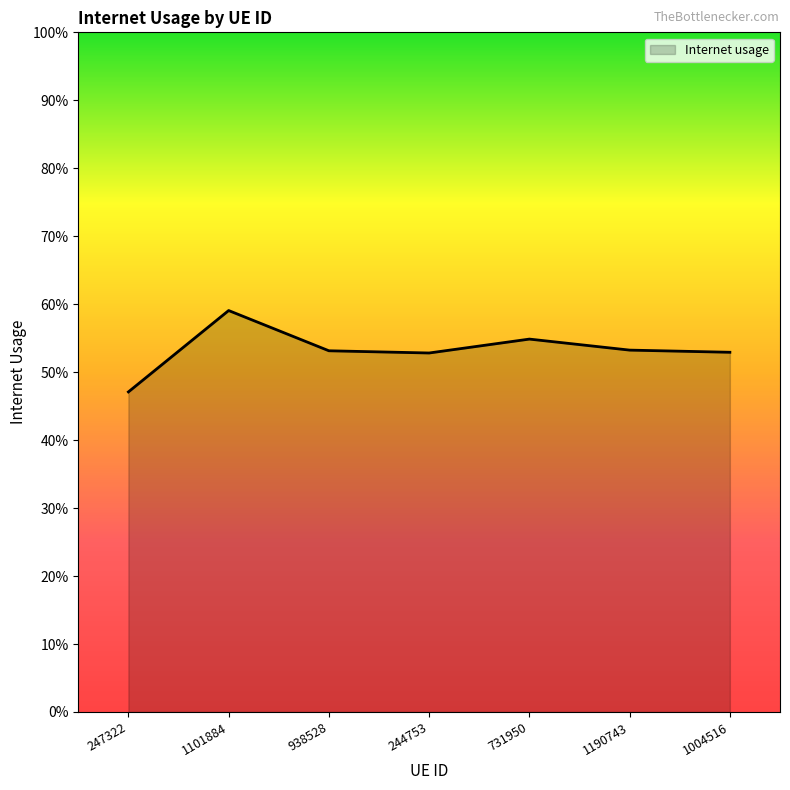

Does the chart display data point markers on the line(s)?

No